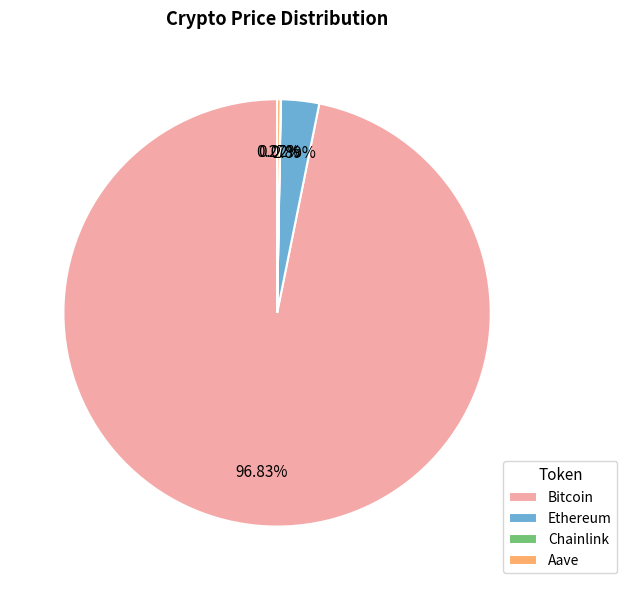

Which category has the biggest portion of the pie?

Bitcoin